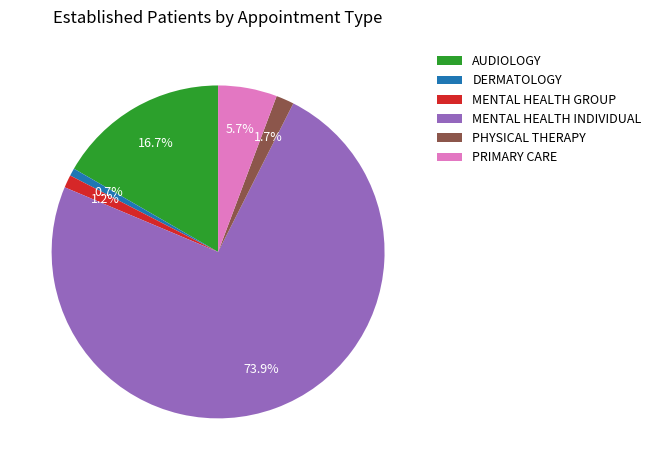

How much of the chart is everything except PRIMARY CARE?

94.3%